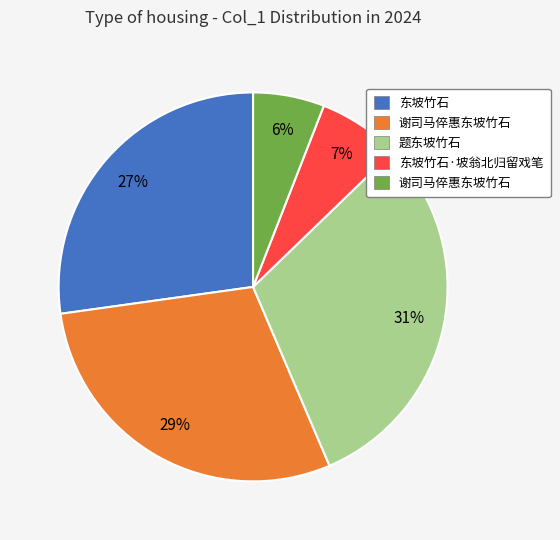

To the nearest percent, what is the average slice percentage?

20%